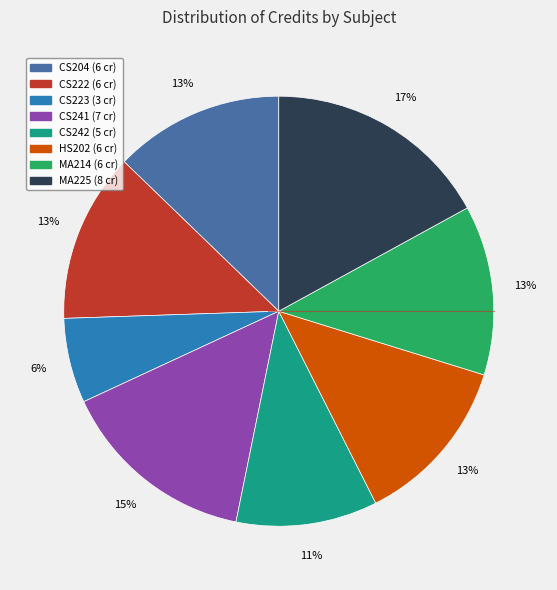

To the nearest percent, what percentage of the pie is MA214?

13%